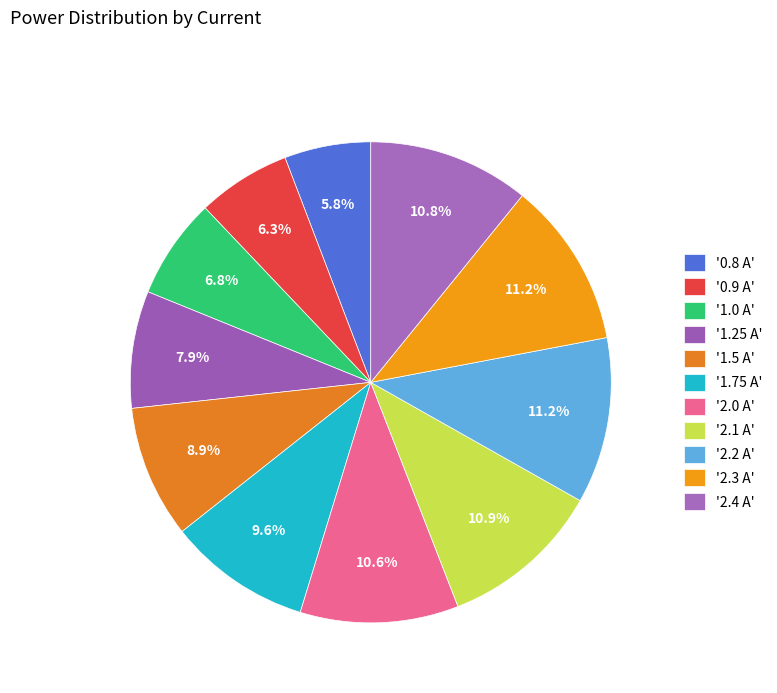

To the nearest percent, what is the average slice percentage?

9%